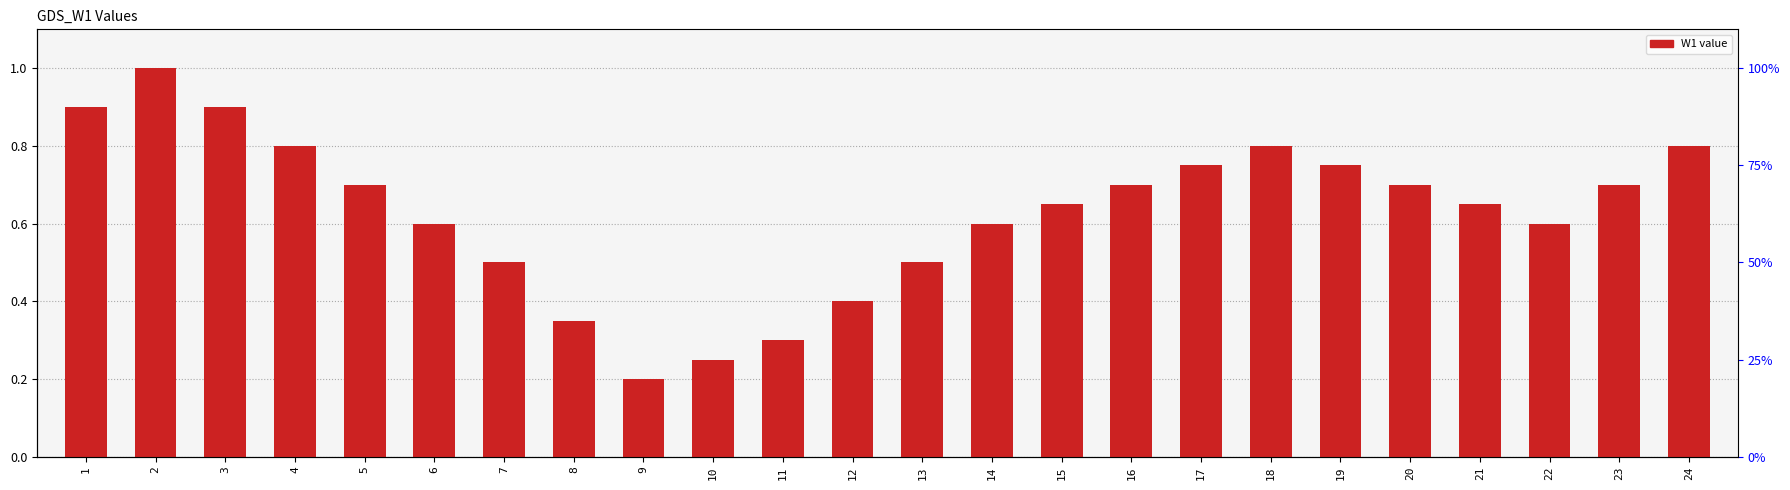

Reading left to right, extract all data points from this chart.

1=0.9	2=1.0	3=0.9	4=0.8	5=0.7	6=0.6	7=0.5	8=0.3	9=0.2	10=0.2	11=0.3	12=0.4	13=0.5	14=0.6	15=0.7	16=0.7	17=0.8	18=0.8	19=0.8	20=0.7	21=0.7	22=0.6	23=0.7	24=0.8